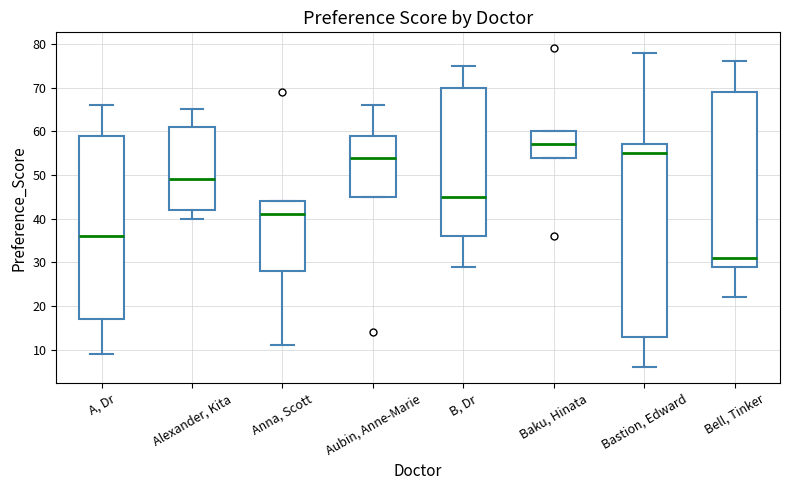

Where does the median line of the box for Baku, Hinata sit on the y-axis? The values are not printed on the chart, so give them approximately, as read against the axis.

57